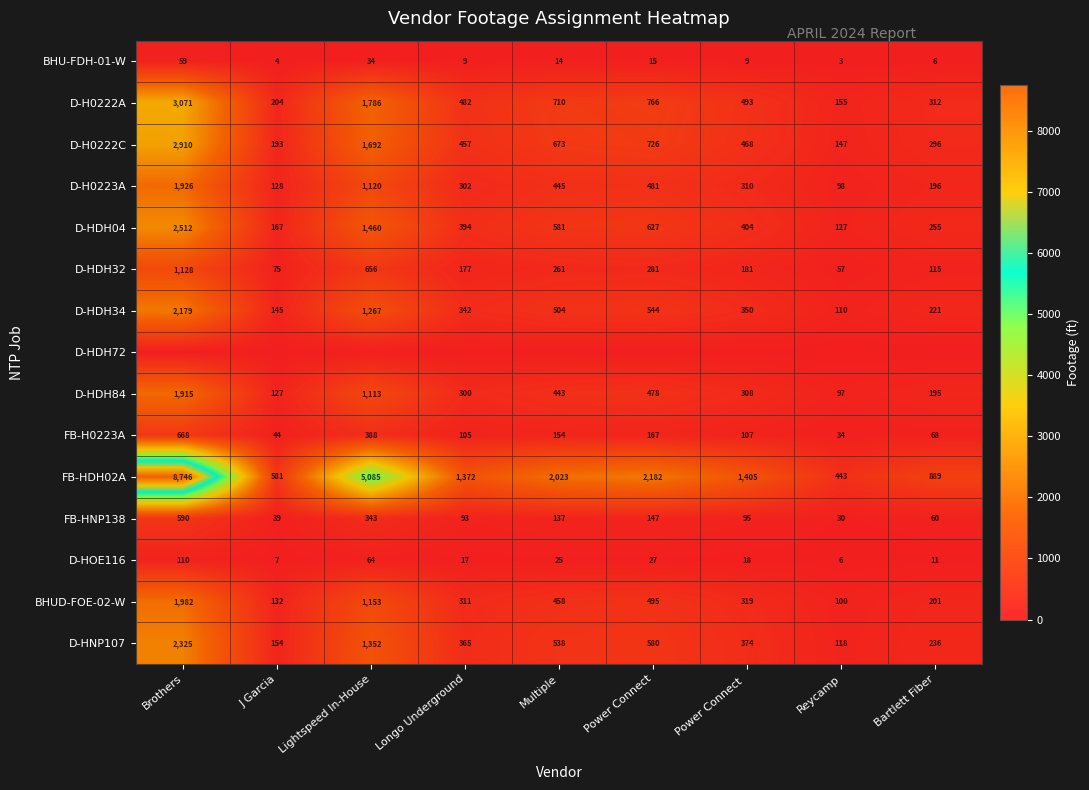

Which label corresponds to the largest value in the chart?

Brothers